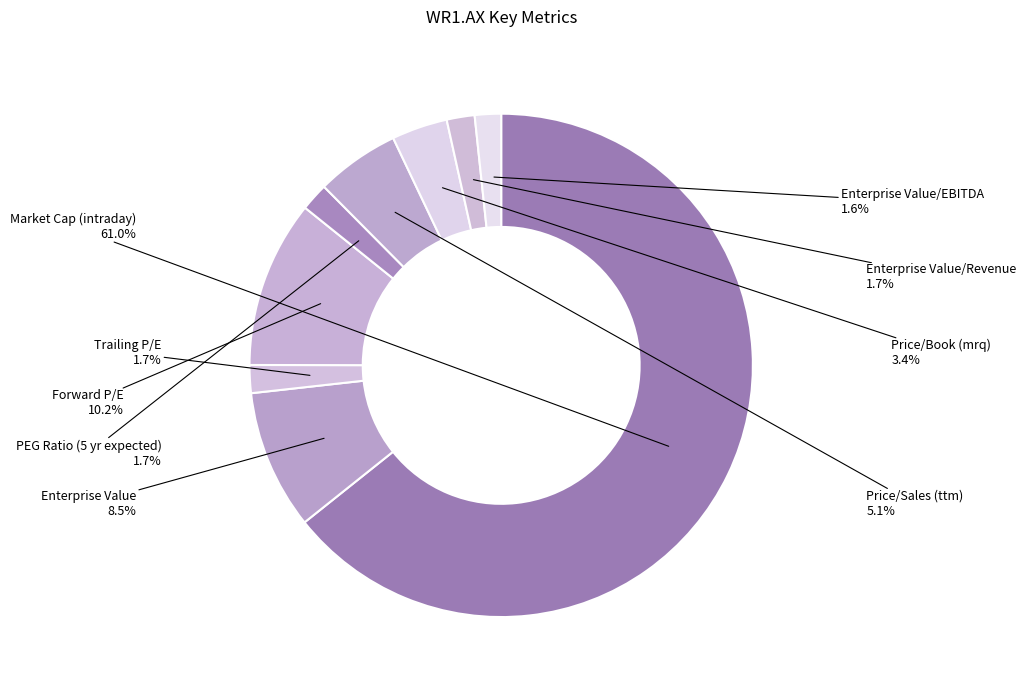

Rank the categories by value from highest to lowest.

Market Cap (intraday), Forward P/E, Enterprise Value, Price/Sales (ttm), Price/Book (mrq), Trailing P/E, PEG Ratio (5 yr expected), Enterprise Value/Revenue, Enterprise Value/EBITDA